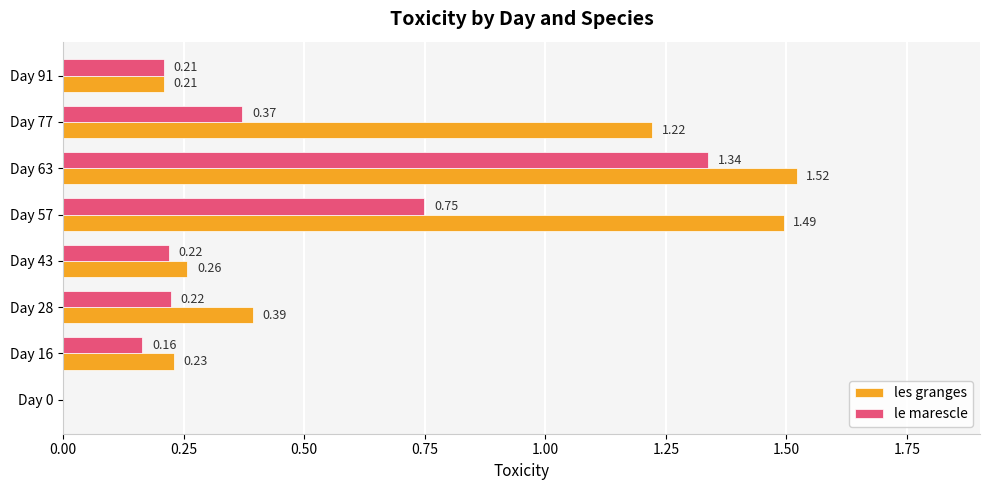

At which category is the sum across all series the highest?

Day 63